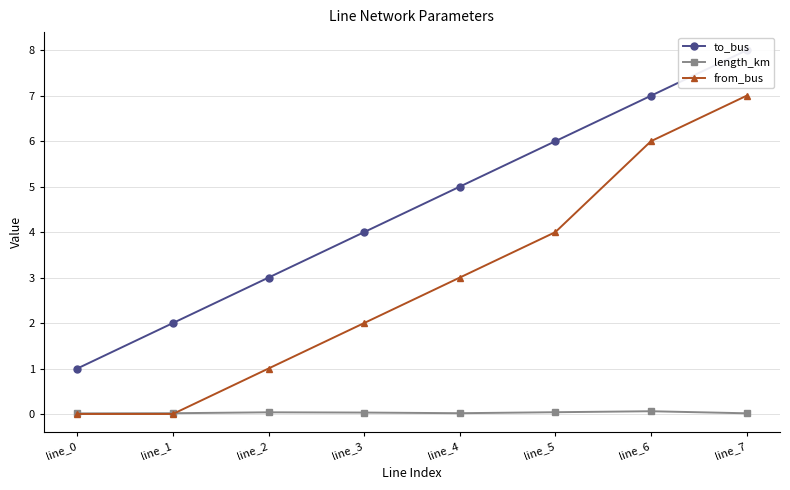

At which category is the sum across all series the highest?

line_7